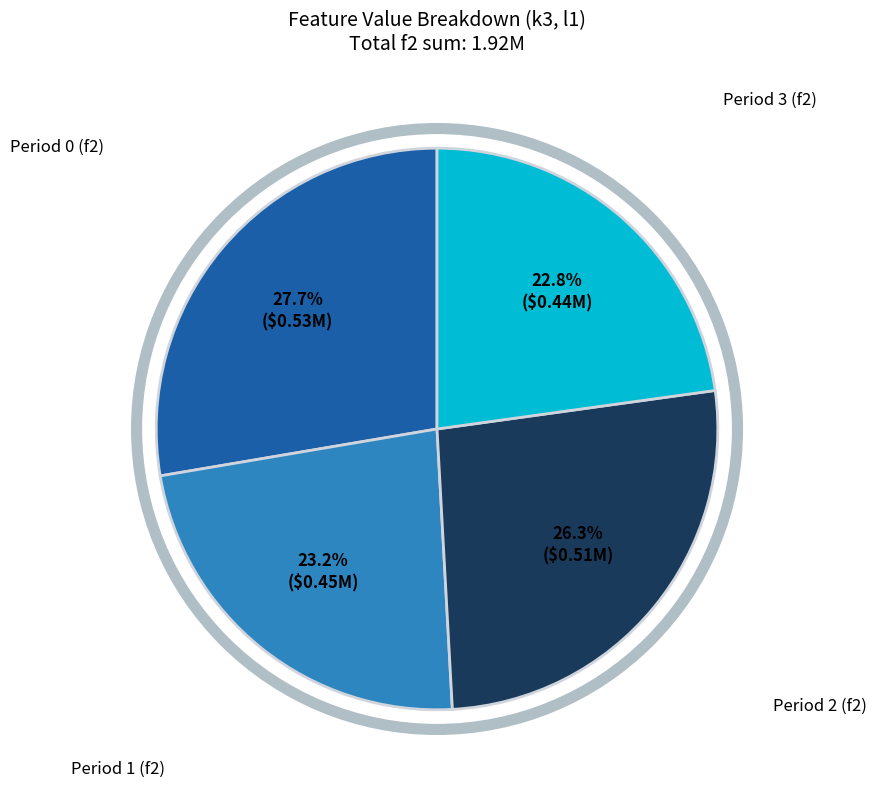

Is there any slice that represents more than half of the pie?

No